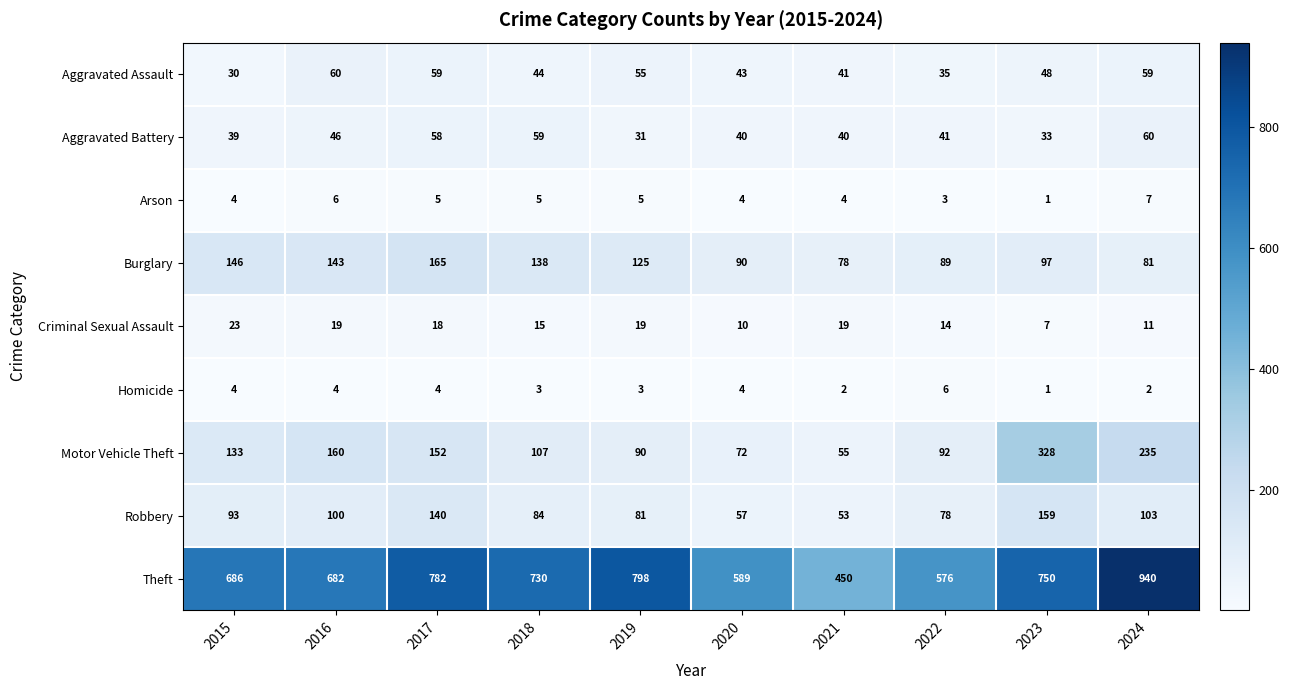

What is the total value across all series at 2022?

934